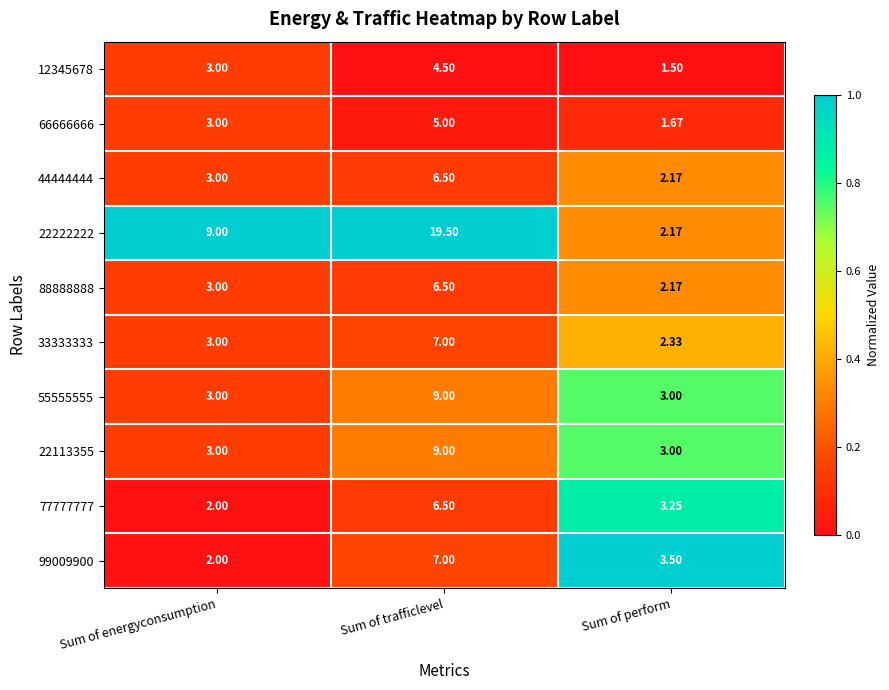

At which label is 99009900 closest to 4?

Sum of perform